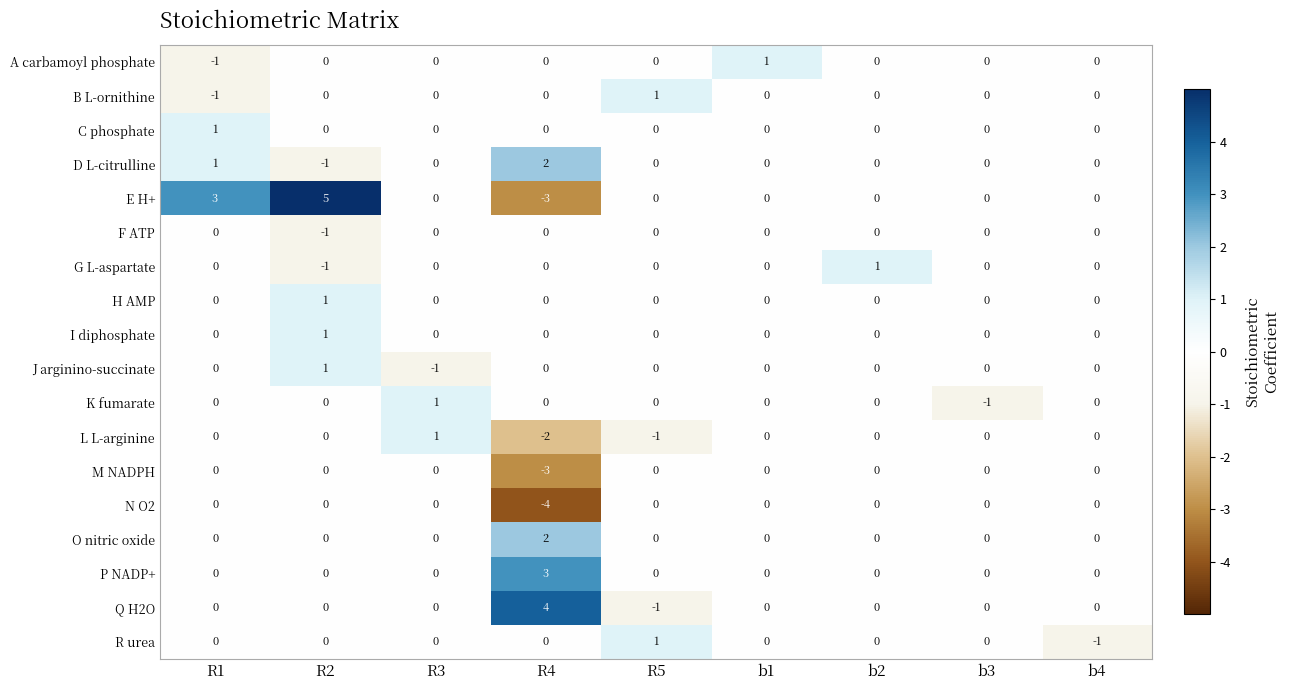

Between R2 and b2, which series saw the biggest shift?

E H+